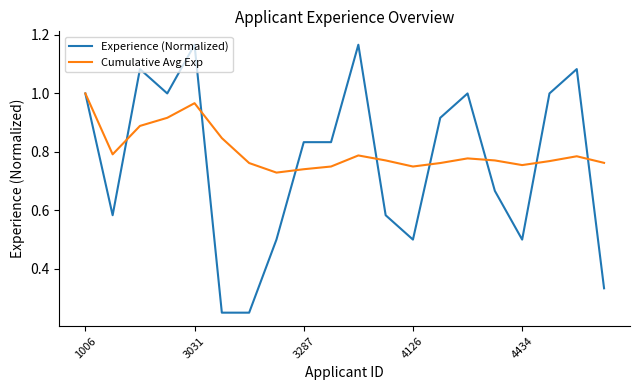

Which series has the largest range (max minus min)?

Experience (Normalized)